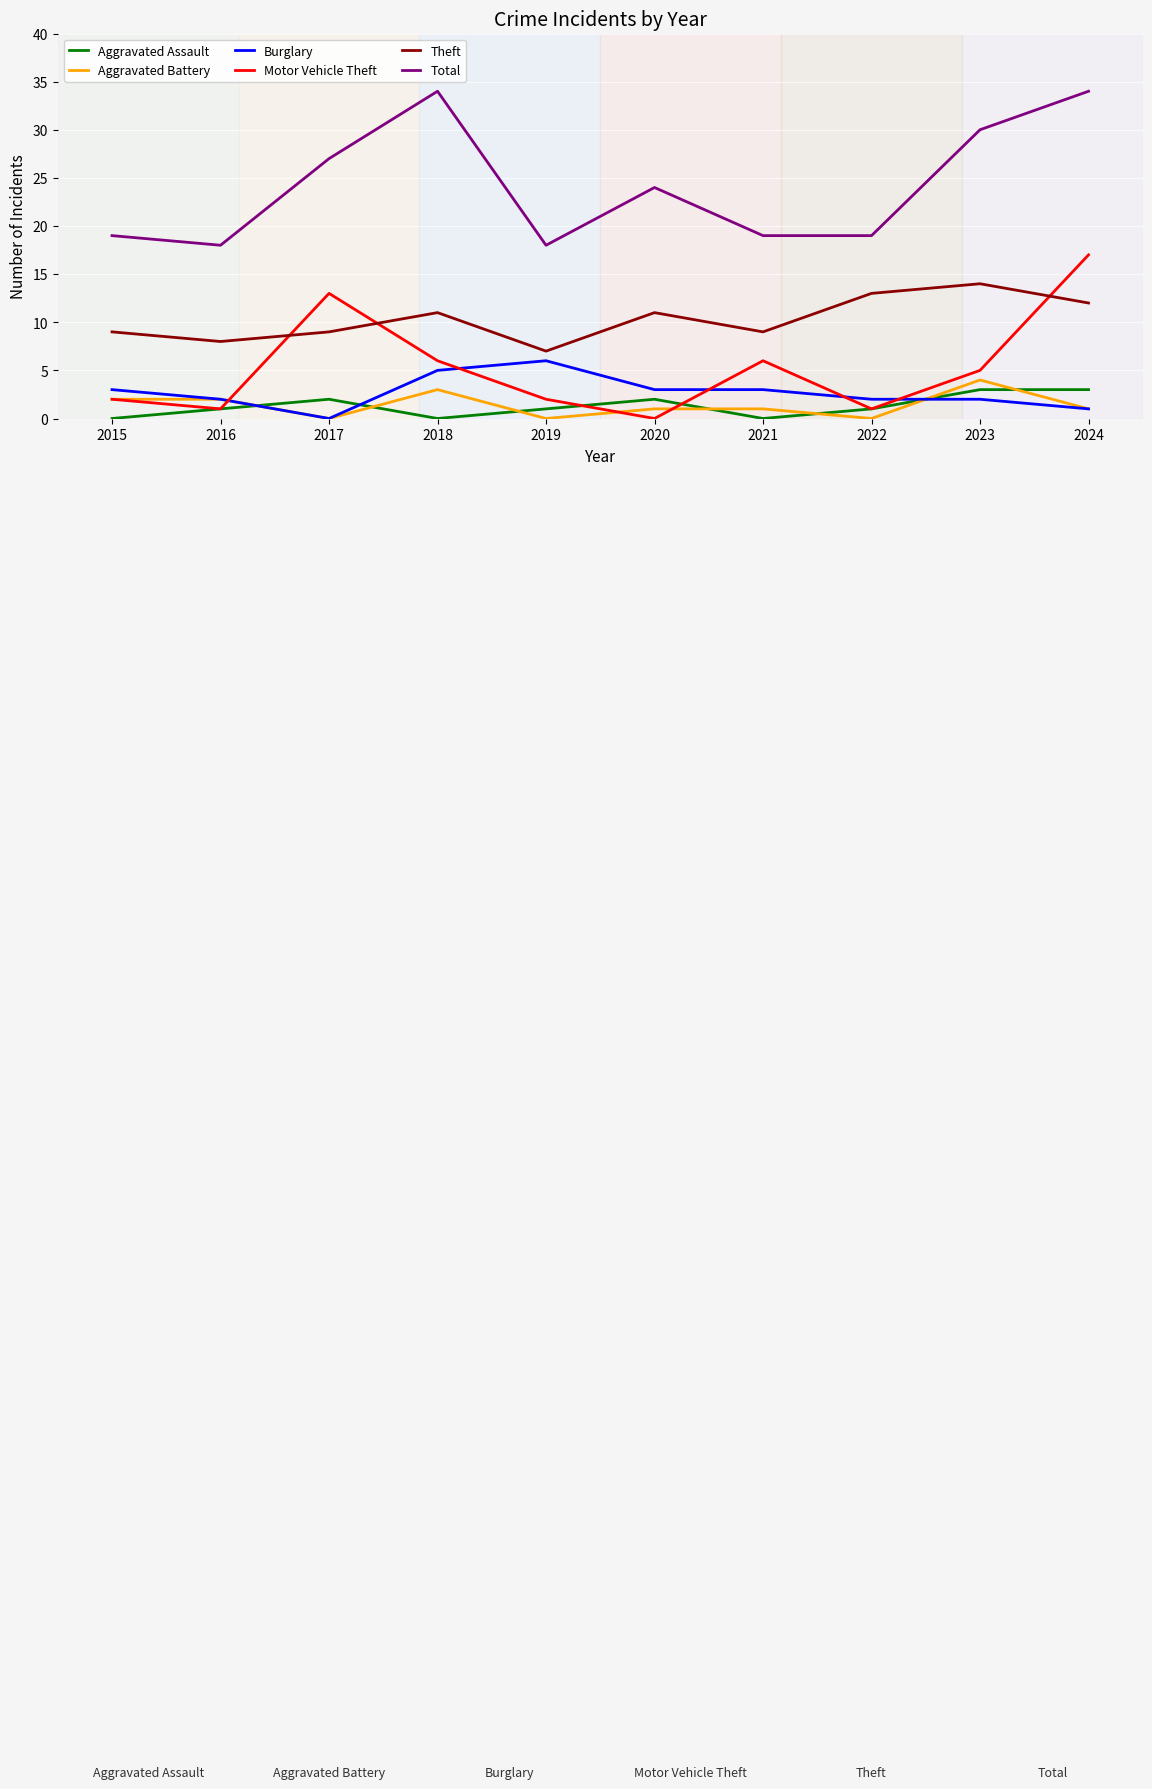

Read the Aggravated Battery value at 2016.

2